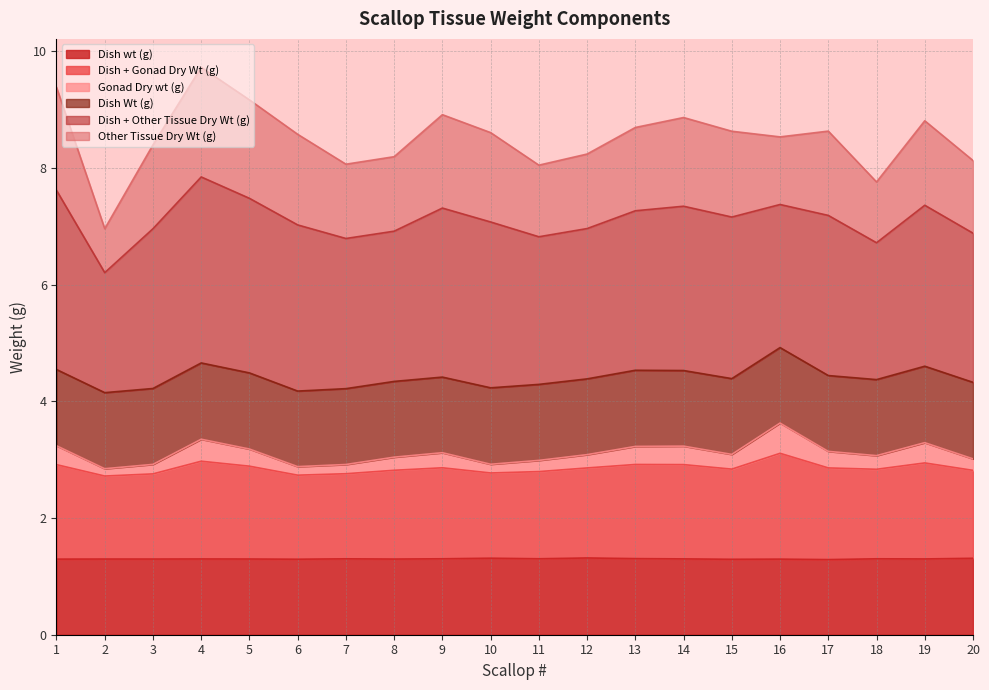

Where is the first local maximum for Gonad Dry wt (g)?

4